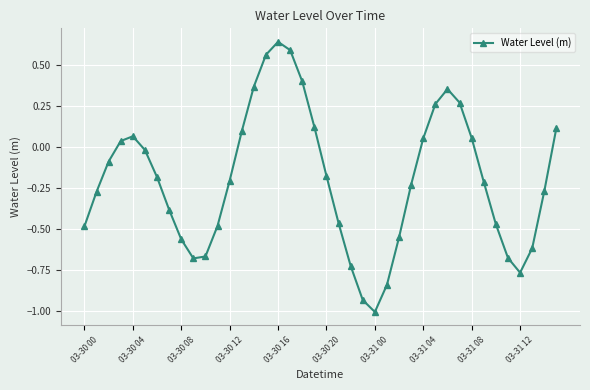

What is the sum of all values?

-7.9